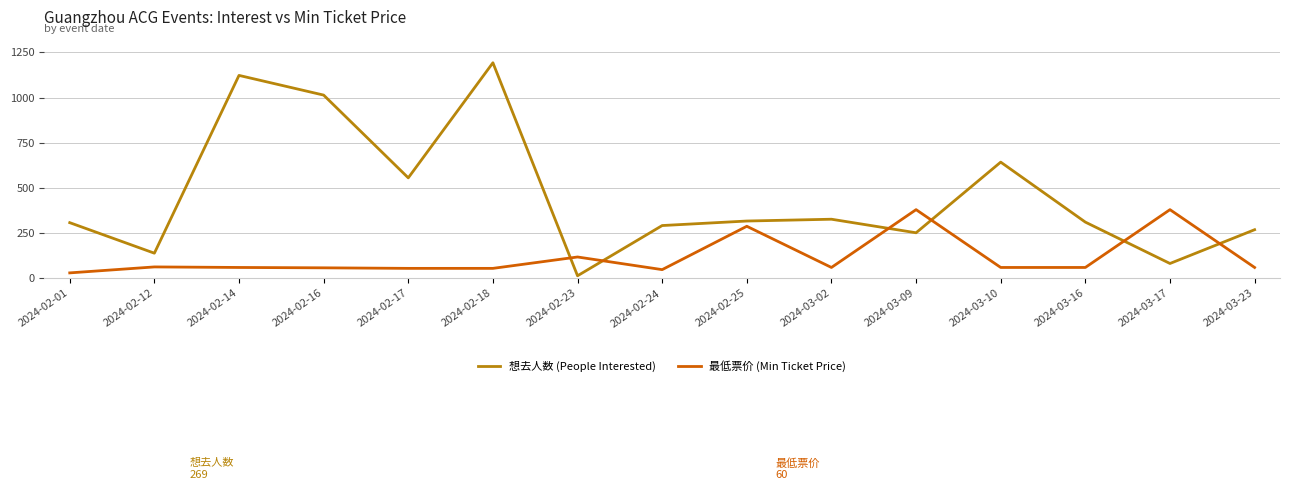

What is the difference between the maximum and minimum values in the 想去人数 (People Interested) series?

1179